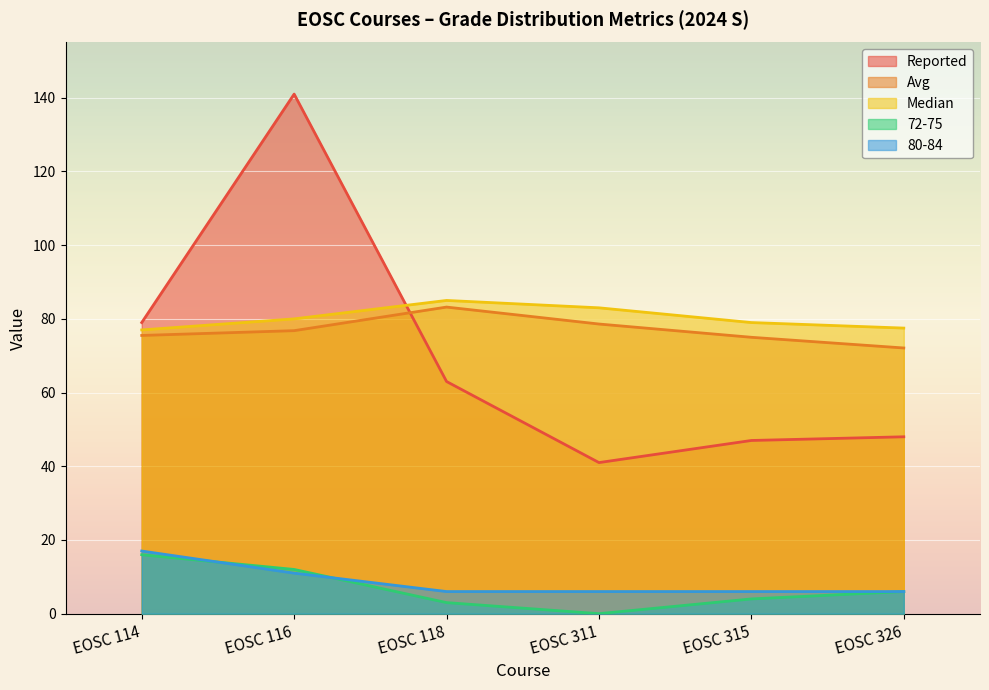

Rank the categories by 80-84 value from lowest to highest.

EOSC 118, EOSC 311, EOSC 315, EOSC 326, EOSC 116, EOSC 114